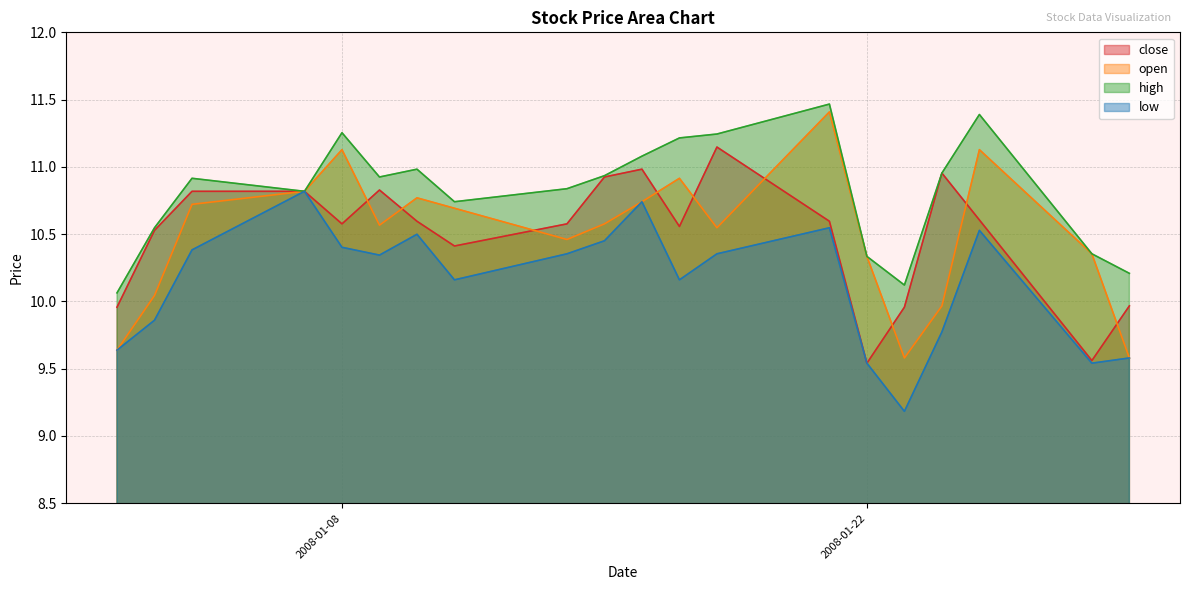

What are all the series names shown in the legend?

close, open, high, low